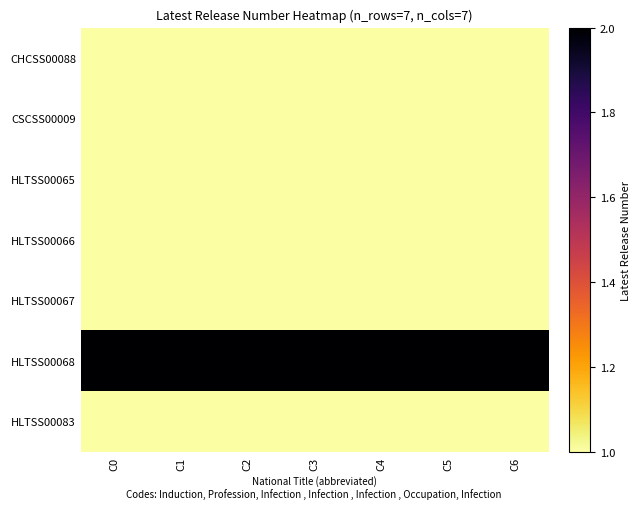

Which series has the largest total across all categories?

HLTSS00068